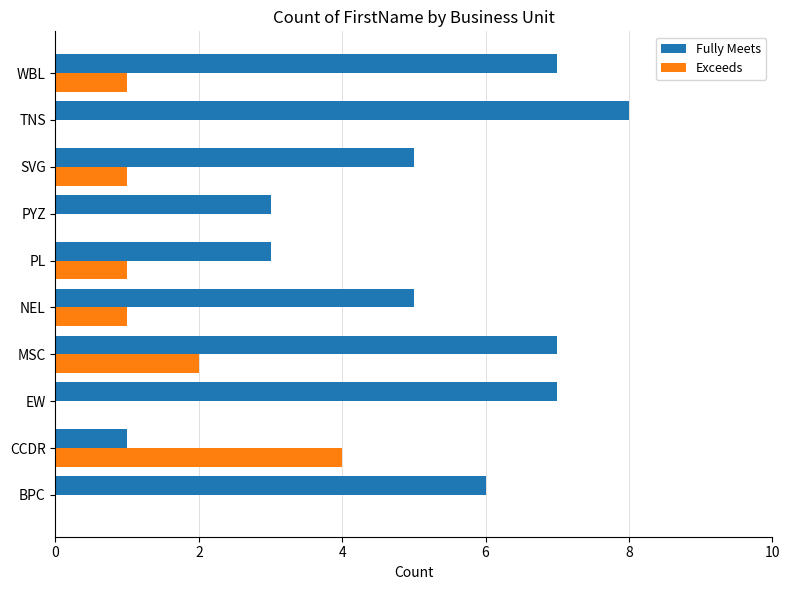

At which category is the sum across all series the highest?

MSC